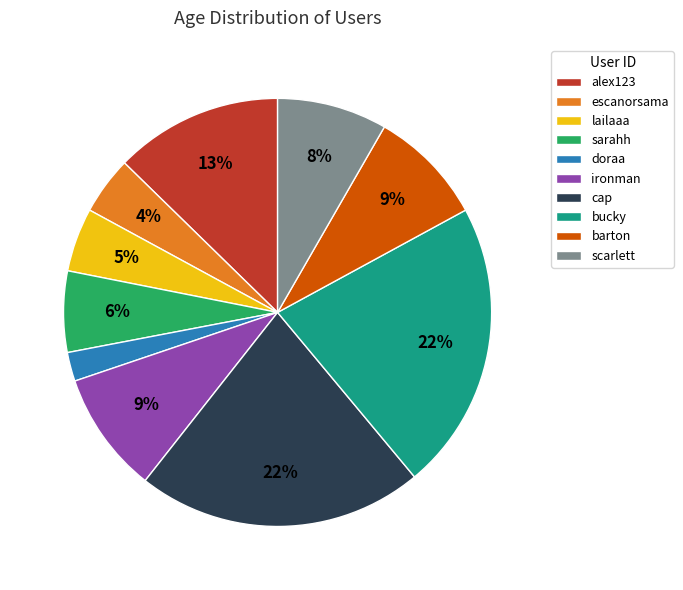

To the nearest percent, what is the combined percentage of barton and ironman?

18%